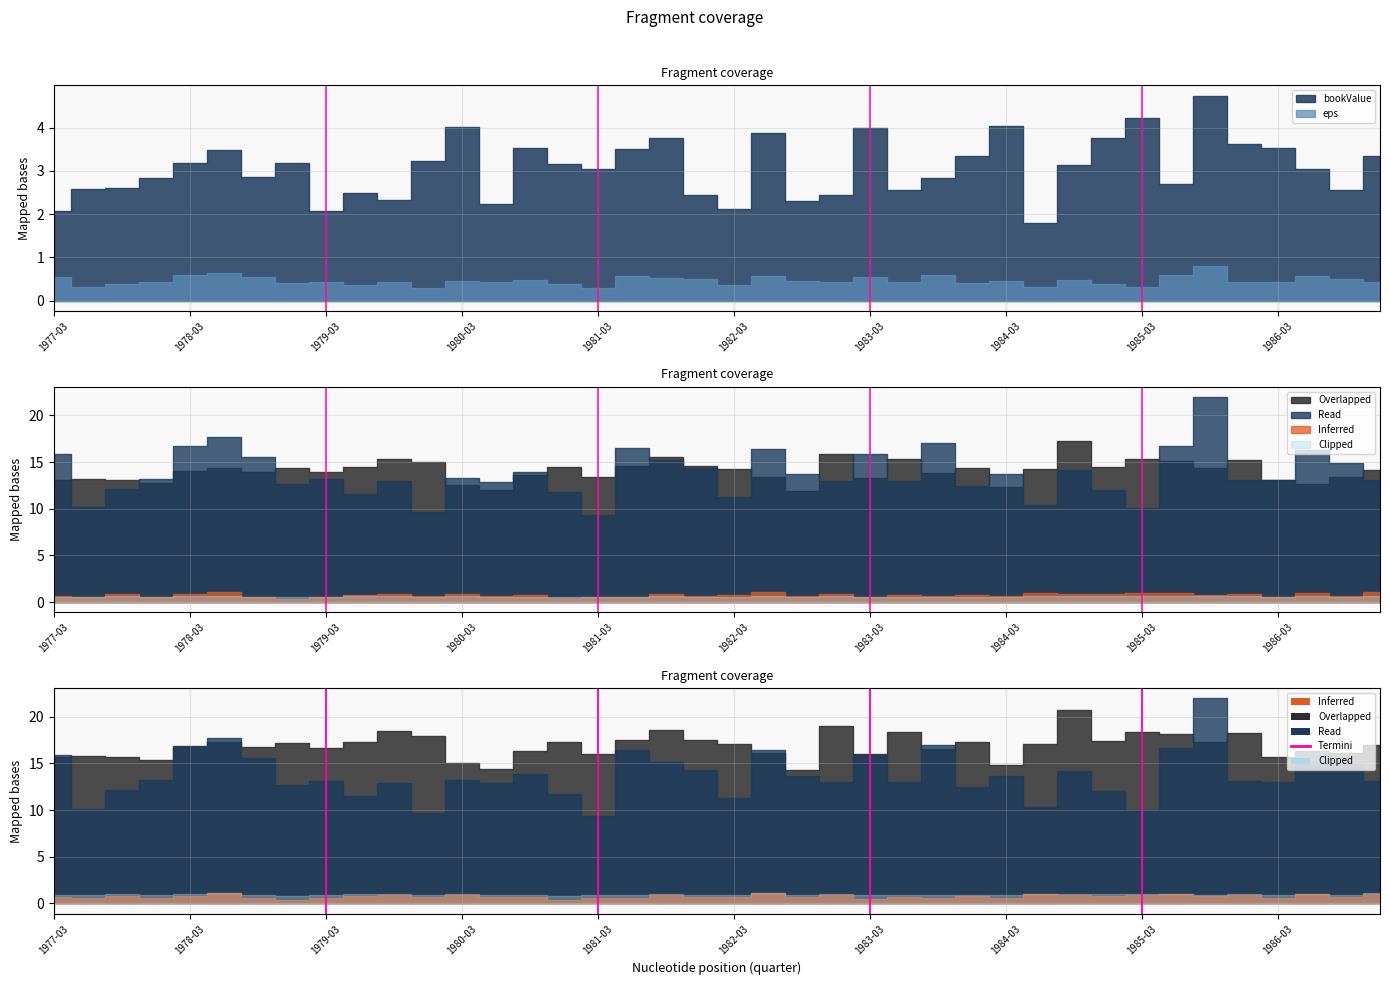

True or false: the data shows 1 at 1977-03.

False